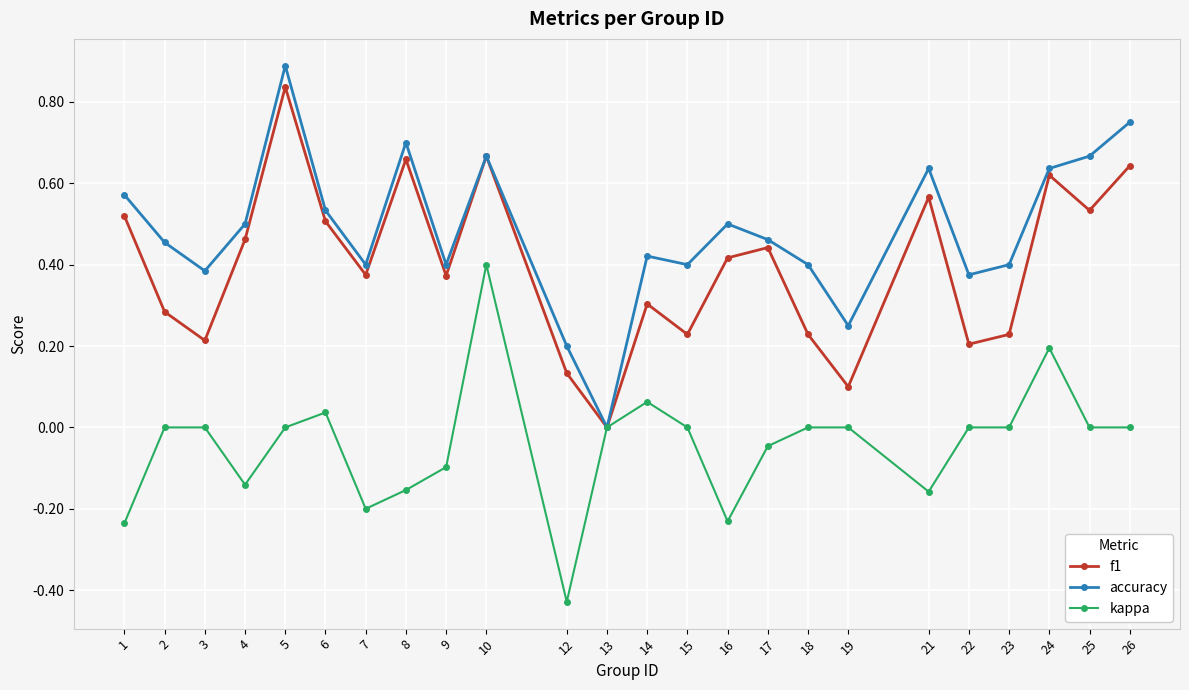

Between 4 and 5, which series saw the biggest shift?

accuracy